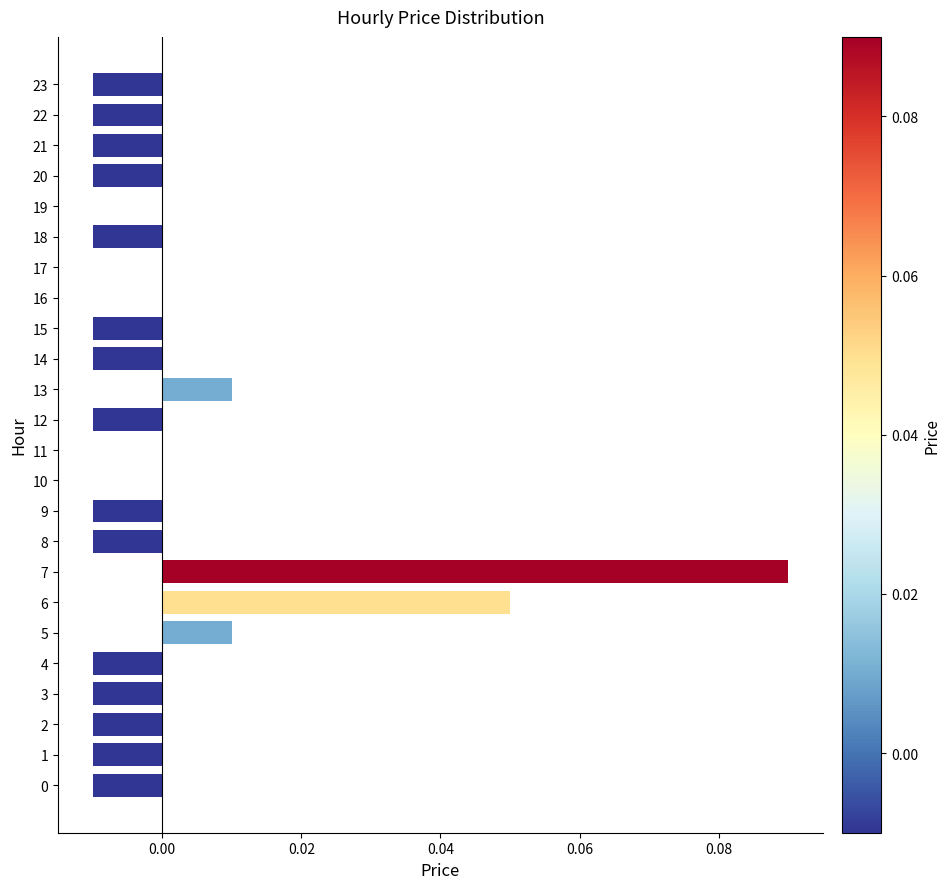

The chart shows a value of -0.0 at 0. True or false?

True